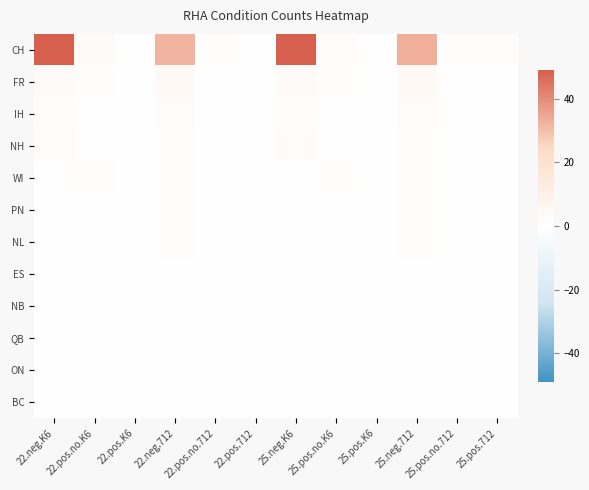

What is the maximum value shown in the chart?

49